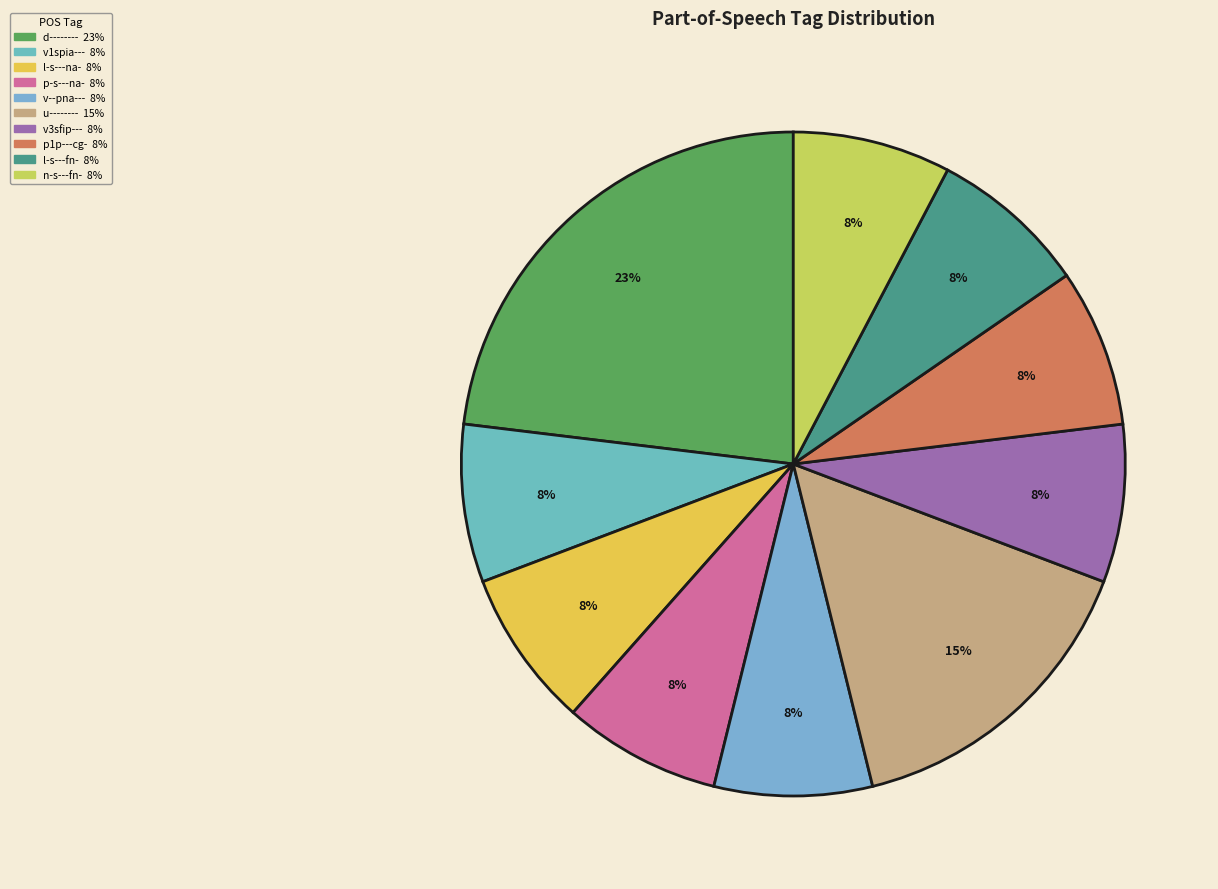

How many segments does this pie chart have?

10